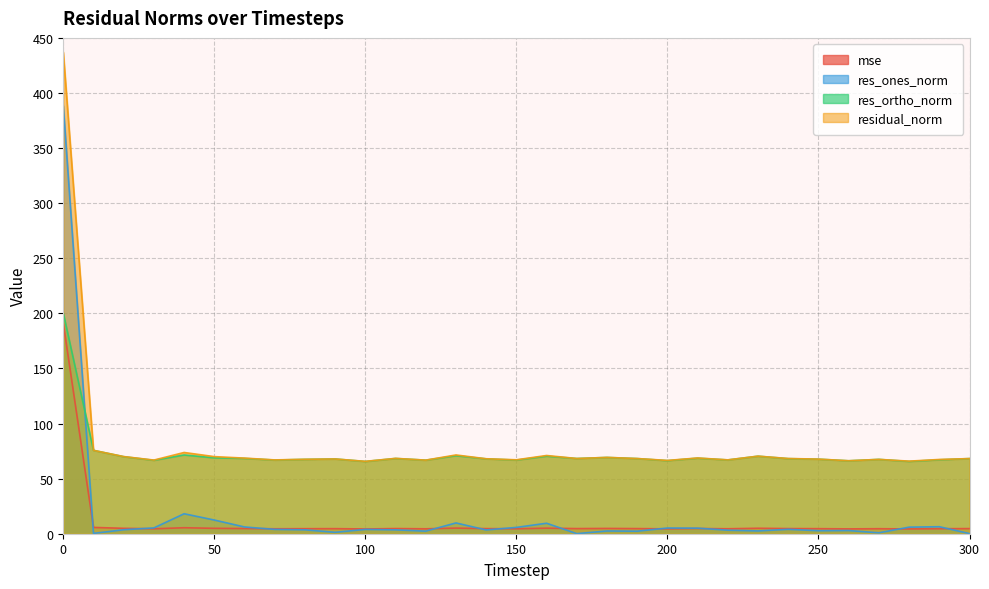

What is the sum of all res_ortho_norm values?

2248.2